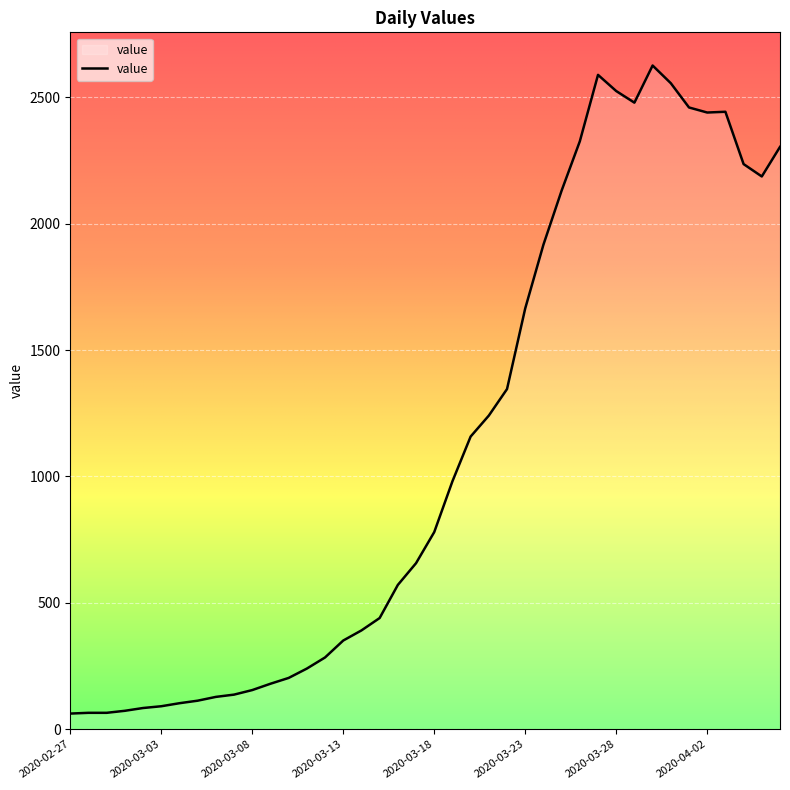

What is the sum of all values?

44783